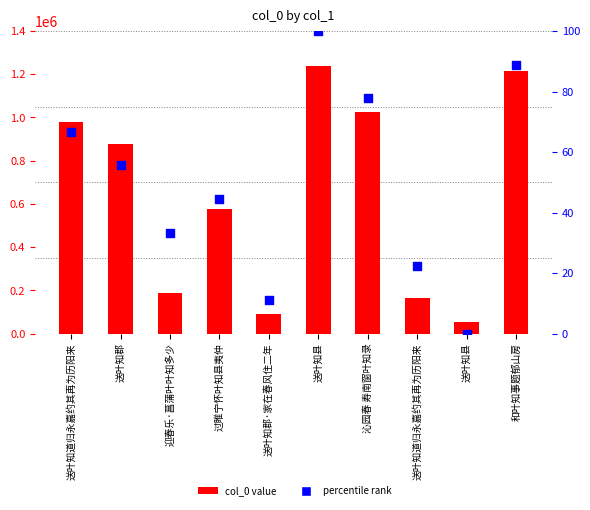

Which series contains the lowest Y value?

percentile rank